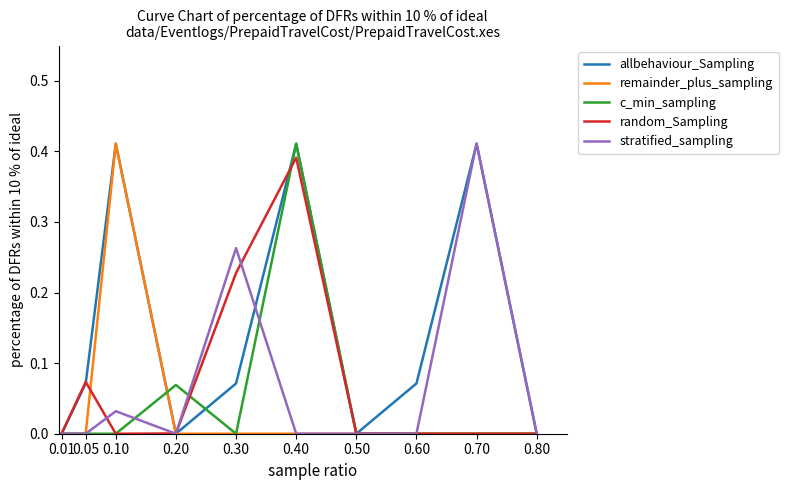

How many series are shown in this chart?

5